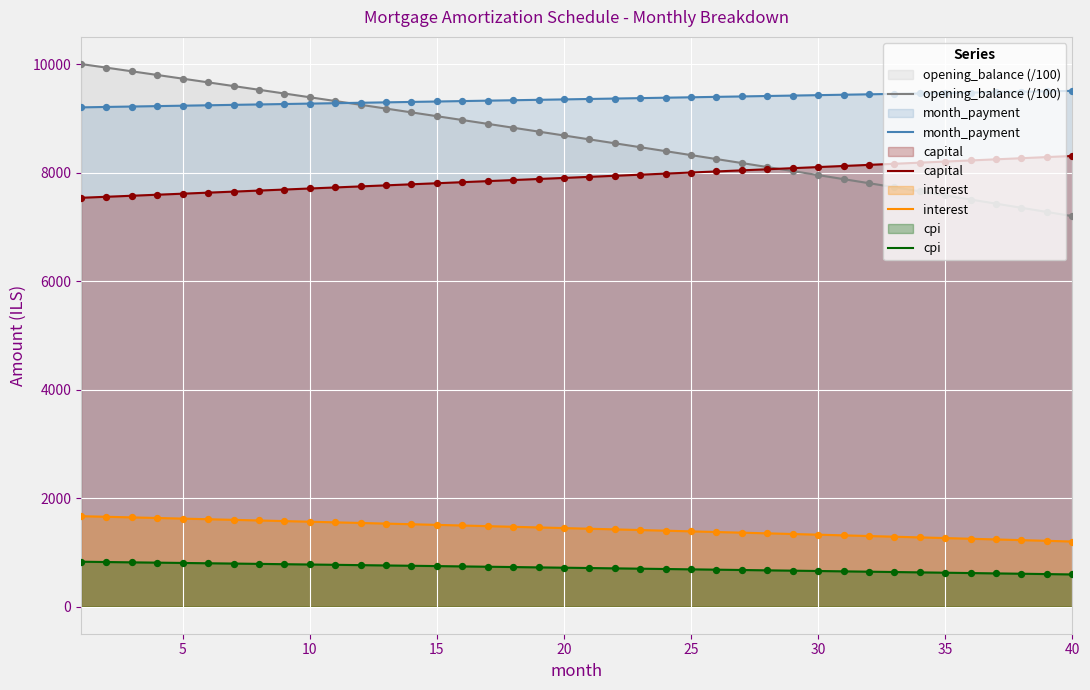

What are all the series names shown in the legend?

opening_balance (/100), month_payment, capital, interest, cpi